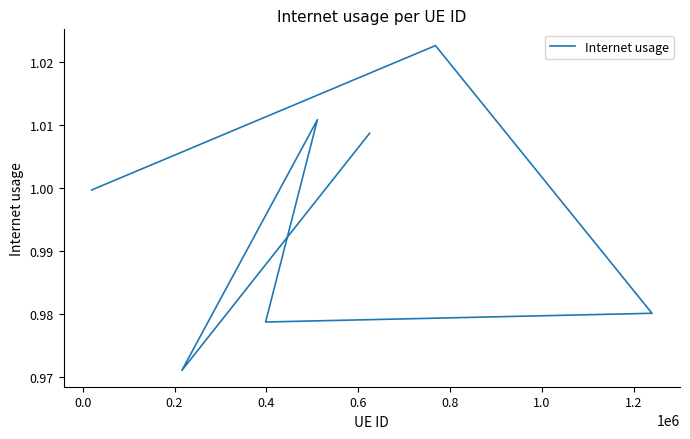

How many points are higher than both their immediate neighbors (excluding endpoints)?

2